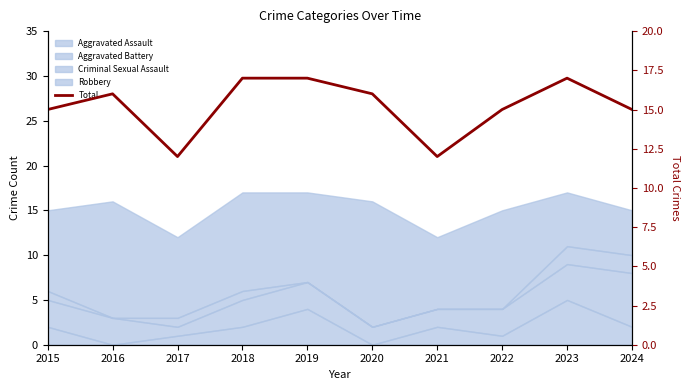

Rank the categories by value from lowest to highest.

2017, 2021, 2015, 2022, 2024, 2016, 2020, 2018, 2019, 2023